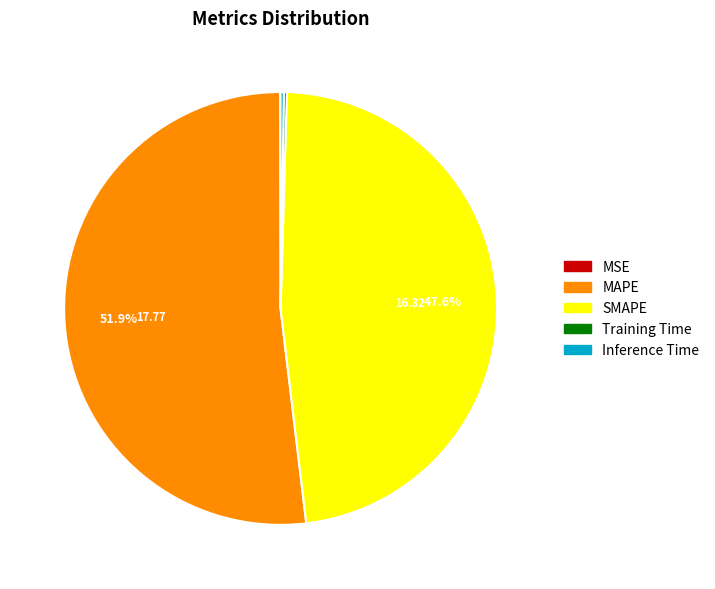

Does any single category account for the majority?

Yes